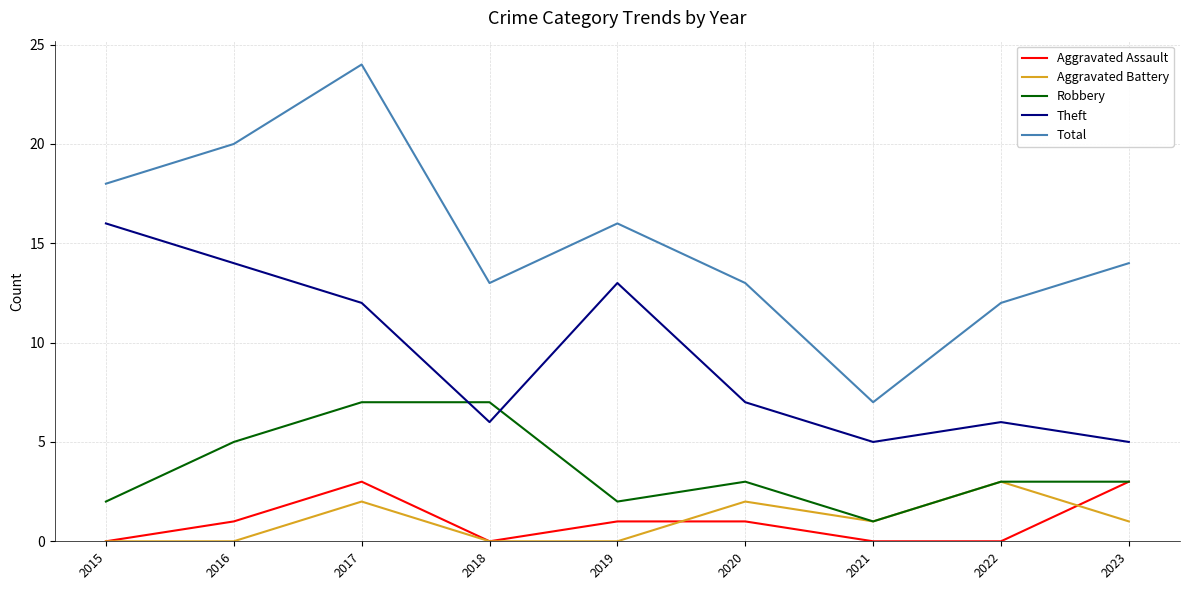

How many Robbery values are between 2 and 5?

6